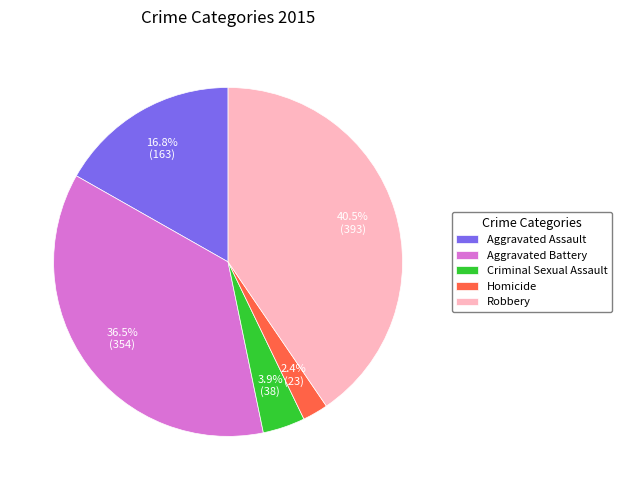

How many slices are in this pie chart?

5